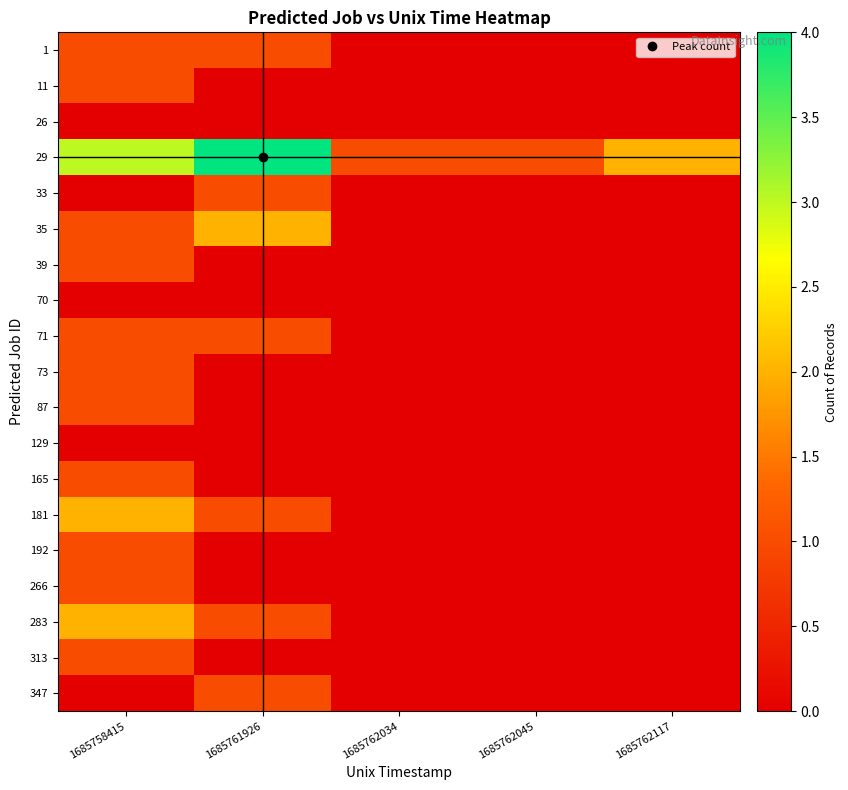

Reading left to right, what are all the values shown in this chart?

1: 1685758415=1	1685761926=1	1685762034=0	1685762045=0	1685762117=0
11: 1685758415=1	1685761926=0	1685762034=0	1685762045=0	1685762117=0
26: 1685758415=0	1685761926=0	1685762034=0	1685762045=0	1685762117=0
29: 1685758415=3	1685761926=4	1685762034=1	1685762045=1	1685762117=2
33: 1685758415=0	1685761926=1	1685762034=0	1685762045=0	1685762117=0
35: 1685758415=1	1685761926=2	1685762034=0	1685762045=0	1685762117=0
39: 1685758415=1	1685761926=0	1685762034=0	1685762045=0	1685762117=0
70: 1685758415=0	1685761926=0	1685762034=0	1685762045=0	1685762117=0
71: 1685758415=1	1685761926=1	1685762034=0	1685762045=0	1685762117=0
73: 1685758415=1	1685761926=0	1685762034=0	1685762045=0	1685762117=0
87: 1685758415=1	1685761926=0	1685762034=0	1685762045=0	1685762117=0
129: 1685758415=0	1685761926=0	1685762034=0	1685762045=0	1685762117=0
165: 1685758415=1	1685761926=0	1685762034=0	1685762045=0	1685762117=0
181: 1685758415=2	1685761926=1	1685762034=0	1685762045=0	1685762117=0
192: 1685758415=1	1685761926=0	1685762034=0	1685762045=0	1685762117=0
266: 1685758415=1	1685761926=0	1685762034=0	1685762045=0	1685762117=0
283: 1685758415=2	1685761926=1	1685762034=0	1685762045=0	1685762117=0
313: 1685758415=1	1685761926=0	1685762034=0	1685762045=0	1685762117=0
347: 1685758415=0	1685761926=1	1685762034=0	1685762045=0	1685762117=0